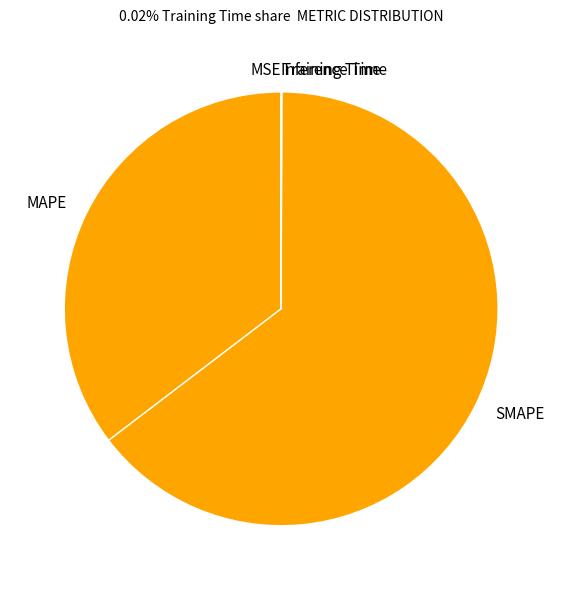

Which slice is the largest?

SMAPE